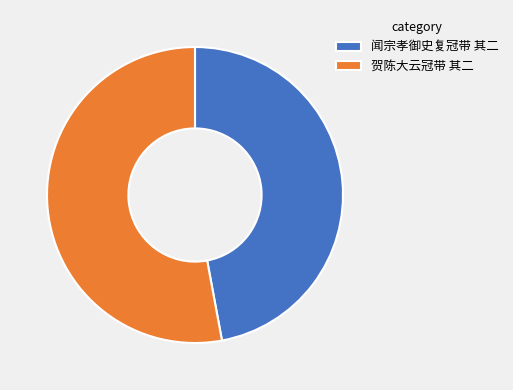

Does 闻宗孝御史复冠带 其二 represent more than half of the total?

No